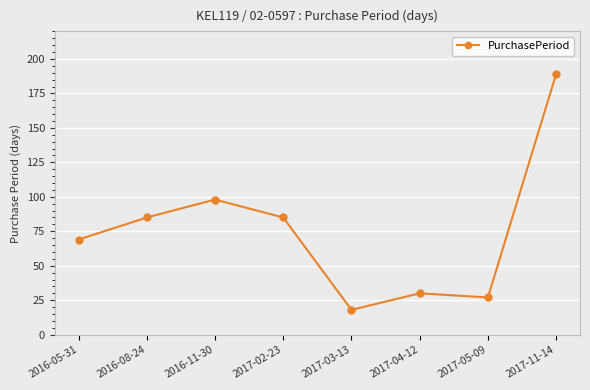

Reading right to left, extract all data points from this chart.

189	27	30	18	85	98	85	69